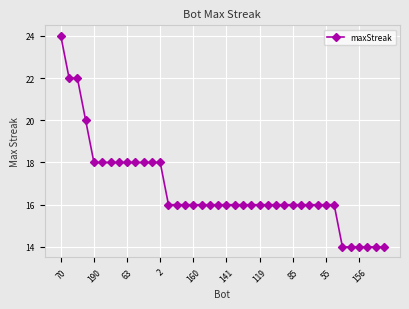

Does the chart display data point markers on the line(s)?

Yes